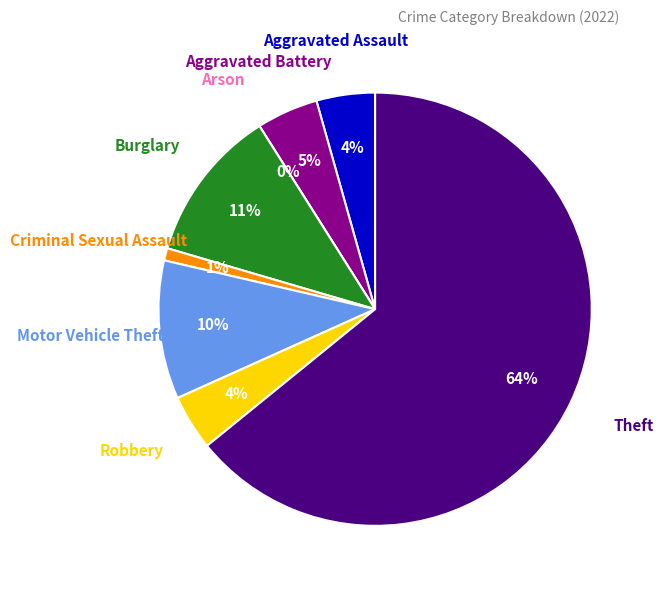

True or false: Criminal Sexual Assault accounts for 1% of the total.

True